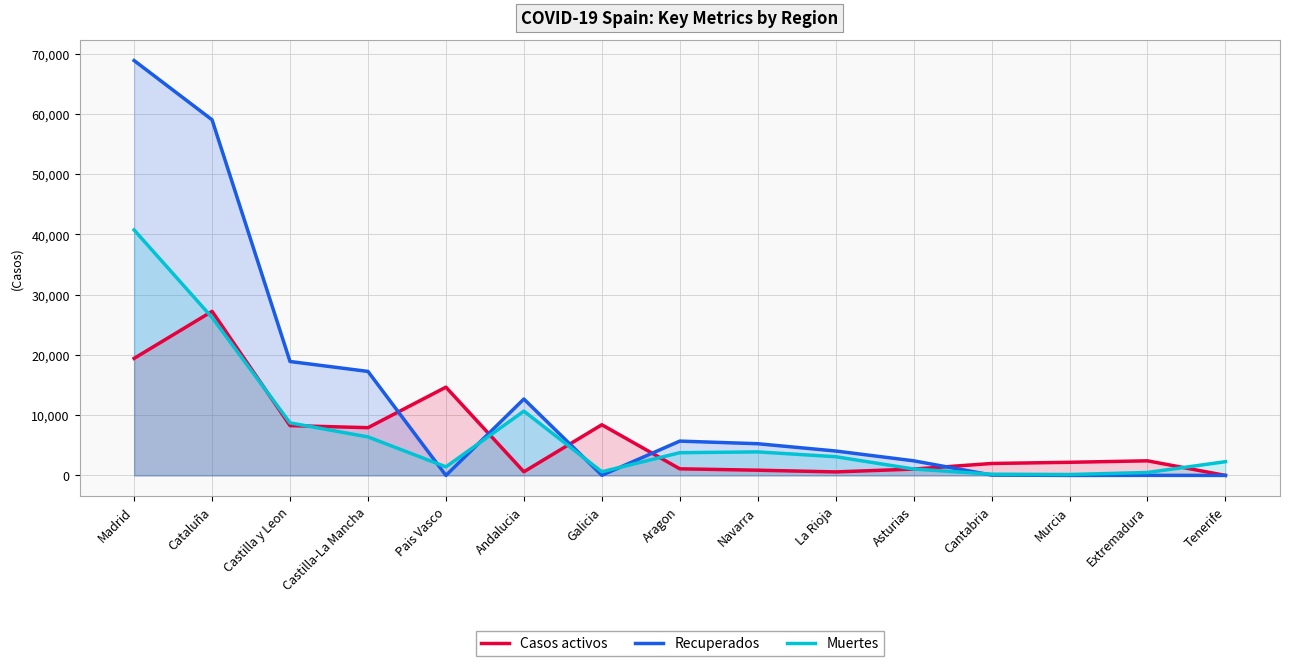

In Casos activos, how many points are higher than both neighbors (excluding endpoints)?

4